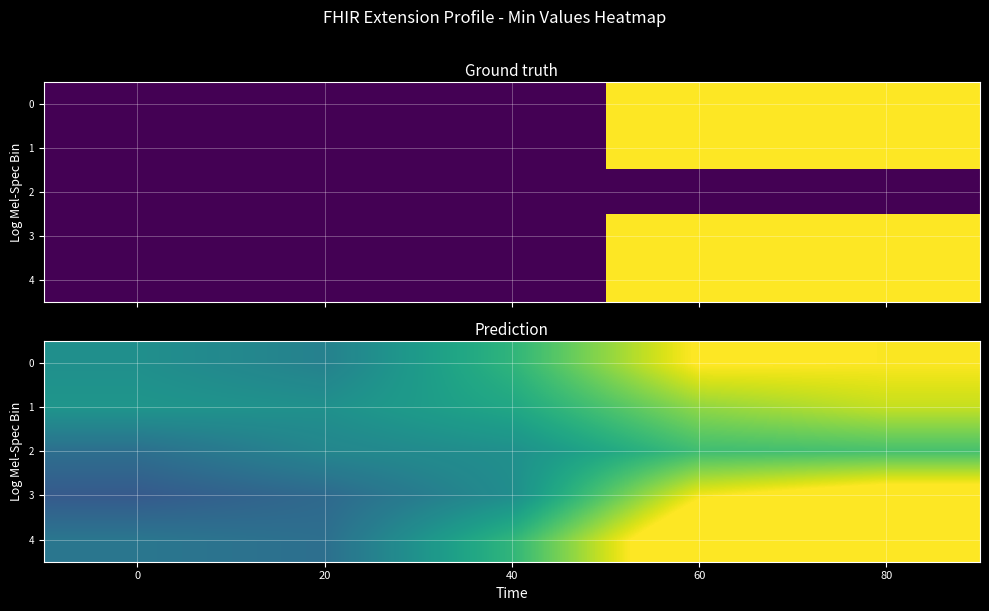

At which category is the sum across all series the highest?

80